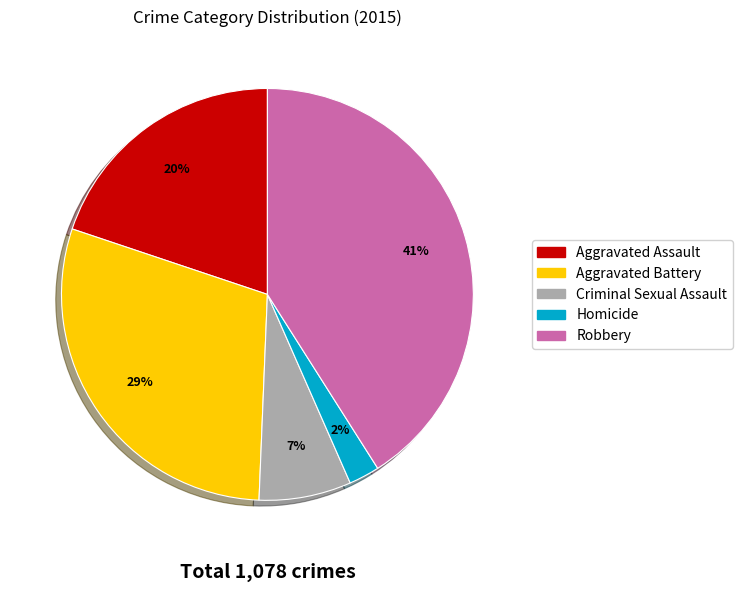

Approximately how many times larger is the value at Homicide compared to Aggravated Assault?

0.1